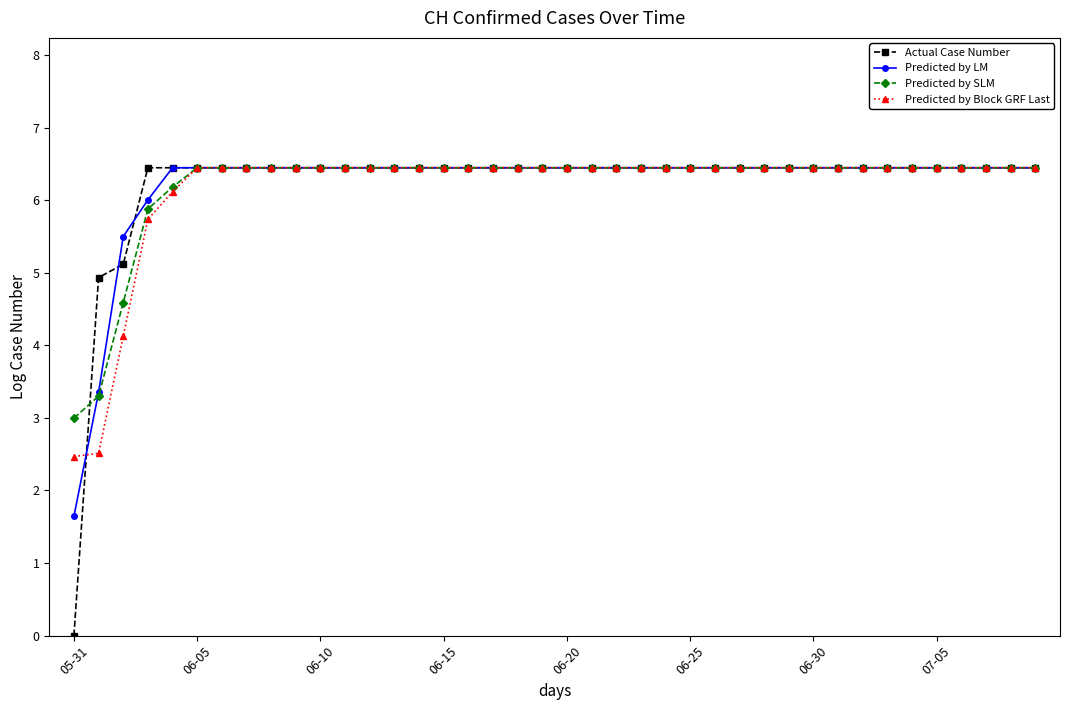

Does the chart display data point markers on the line(s)?

Yes